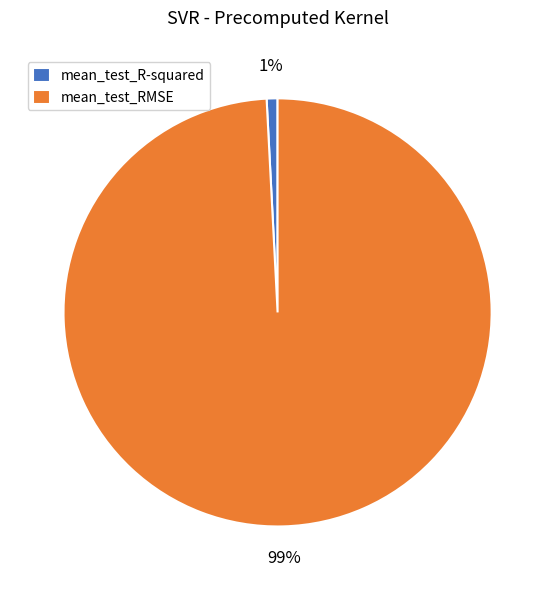

To the nearest percent, what is the difference between the largest and smallest slice percentages?

98%